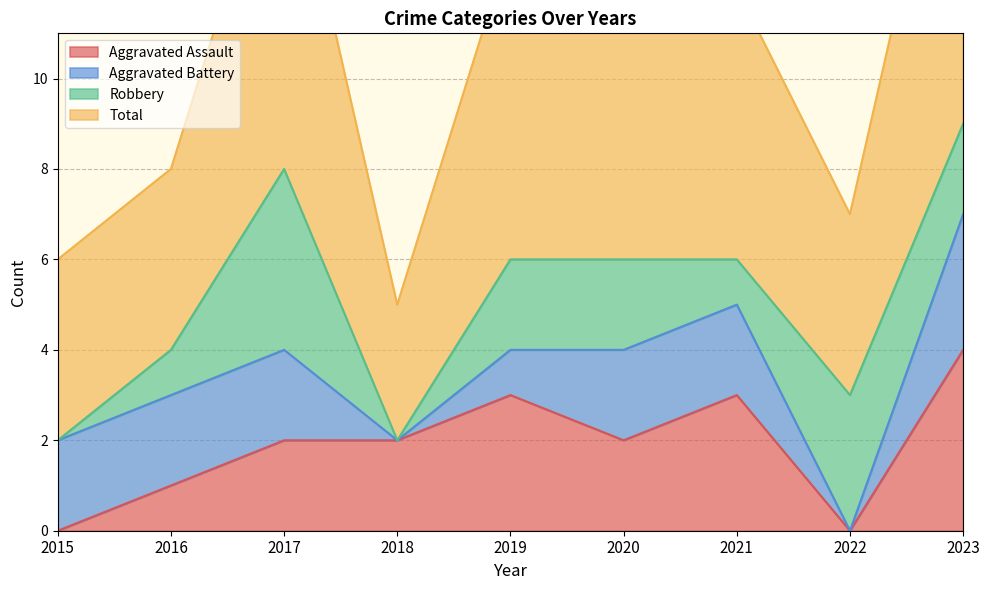

Does the chart display data point markers on the line(s)?

No